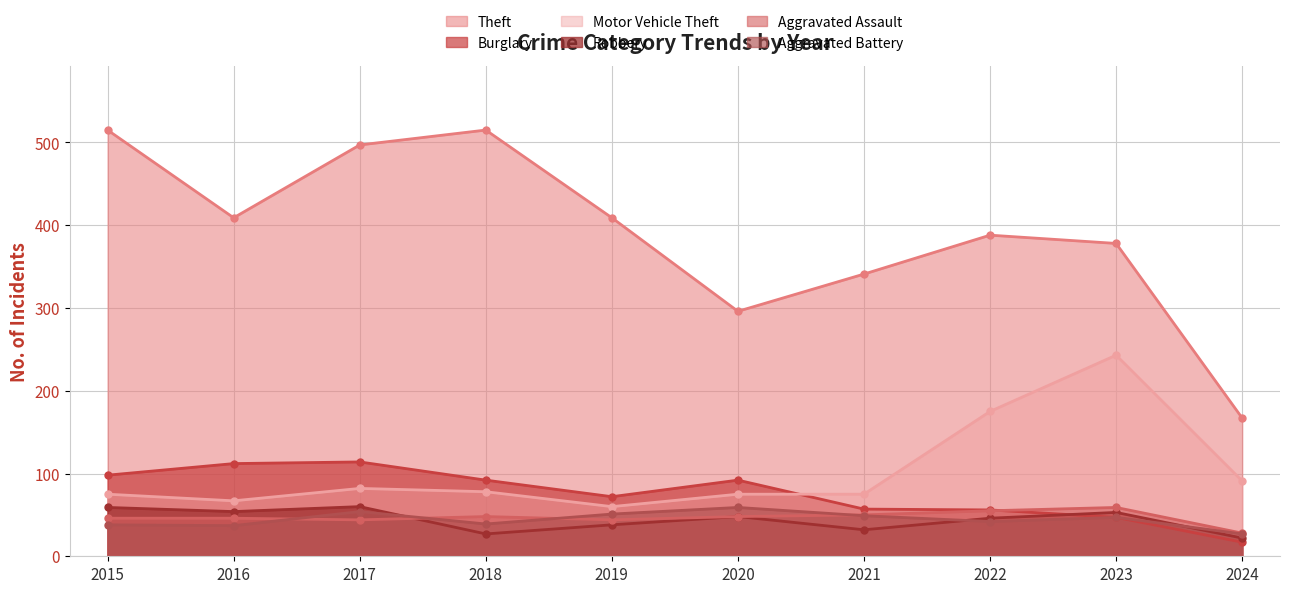

At how many categories does at least one series exceed 371?

7